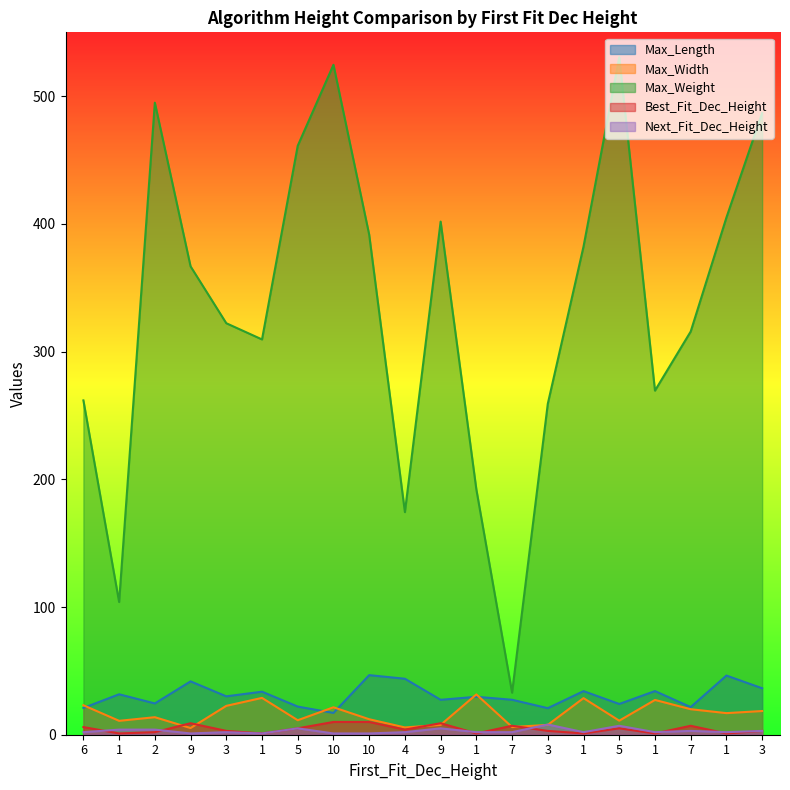

Reading left to right, transcribe all the data shown in this chart.

Max_Length: 6=21.0	1=31.7	2=24.5	9=41.8	3=30.1	1=33.7	5=22.0	10=17.1	10=46.7	4=43.8	9=27.3	1=29.7	7=27.4	3=20.8	1=34.1	5=24.1	1=34.2	7=21.6	1=46.3	3=36.4
Max_Width: 6=23.1	1=10.9	2=13.7	9=5.2	3=22.6	1=28.8	5=11.3	10=21.5	10=12.1	4=5.7	9=7.7	1=31.6	7=6.0	3=7.7	1=28.7	5=11.0	1=27.2	7=20.0	1=16.9	3=18.6
Max_Weight: 6=261.8	1=103.9	2=494.9	9=366.7	3=322.2	1=309.5	5=461.2	10=524.6	10=391.6	4=174.3	9=401.8	1=192.1	7=32.9	3=259.2	1=382.3	5=530.5	1=269.4	7=315.7	1=405.0	3=486.8
Best_Fit_Dec_Height: 6=6.0	1=1.0	2=2.0	9=9.0	3=3.0	1=1.0	5=5.0	10=10.0	10=10.0	4=4.0	9=9.0	1=1.0	7=7.0	3=3.0	1=1.0	5=5.0	1=1.0	7=7.0	1=1.0	3=3.0
Next_Fit_Dec_Height: 6=2.0	1=4.0	2=4.0	9=1.0	3=2.0	1=1.0	5=5.0	10=1.0	10=1.0	4=2.0	9=5.0	1=2.0	7=2.0	3=8.0	1=2.0	5=7.0	1=2.0	7=3.0	1=2.0	3=3.0